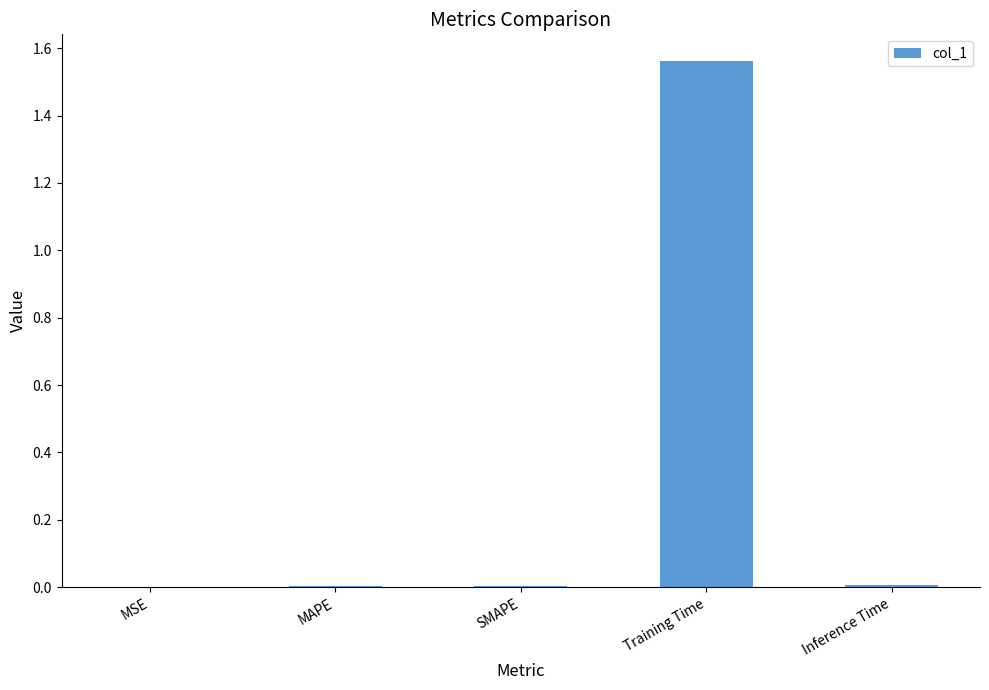

Are the bars grouped side by side (vs. stacked)?

No